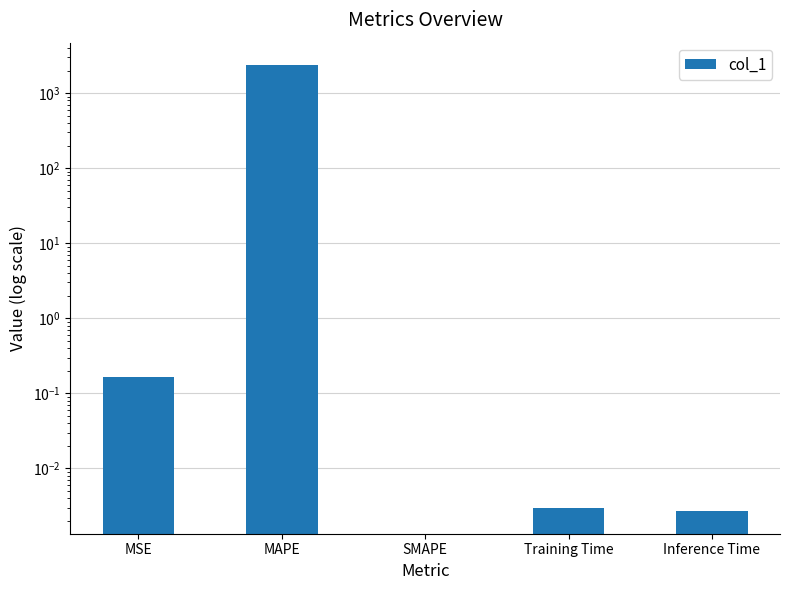

What is the average value?

473.9